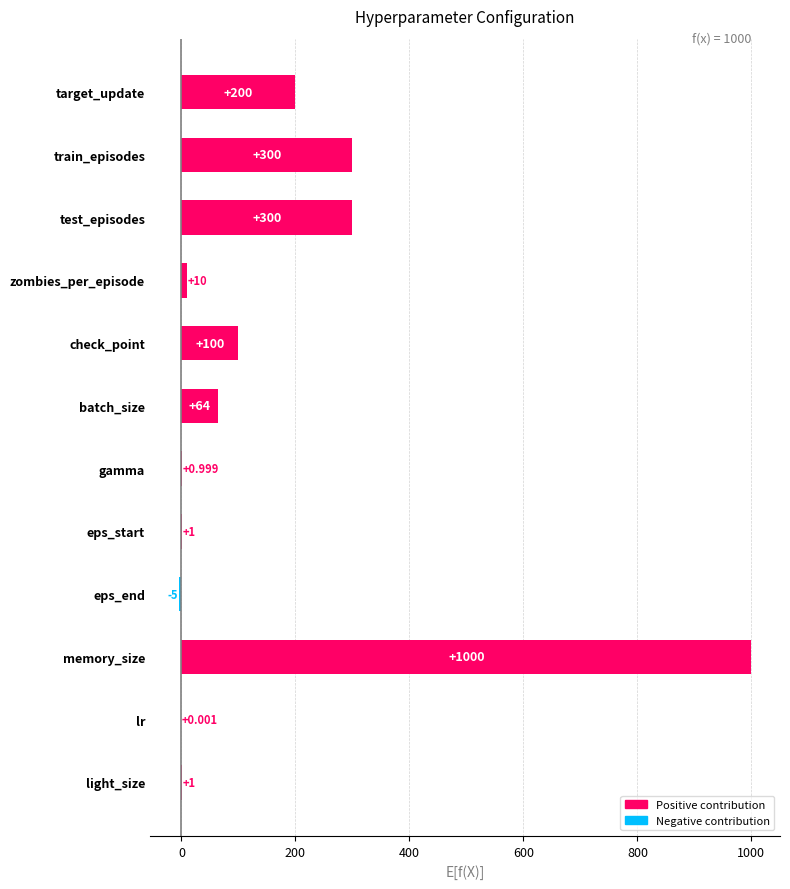

Between eps_start and lr, which is larger?

eps_start